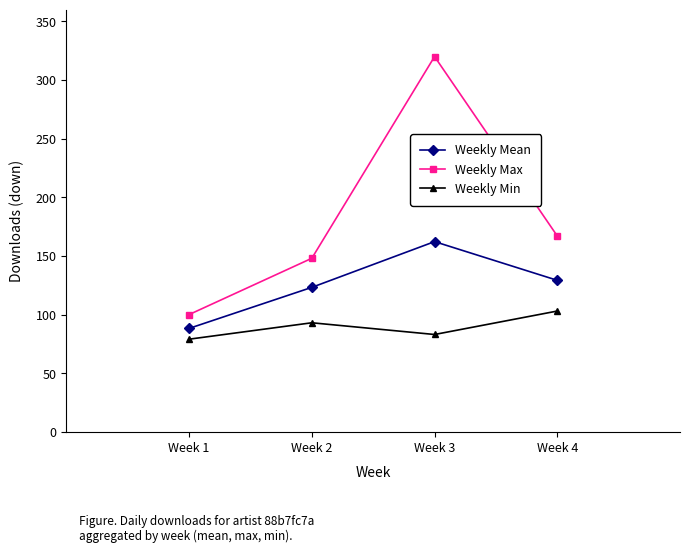

True or false: Weekly Max and Weekly Min intersect in this chart.

False